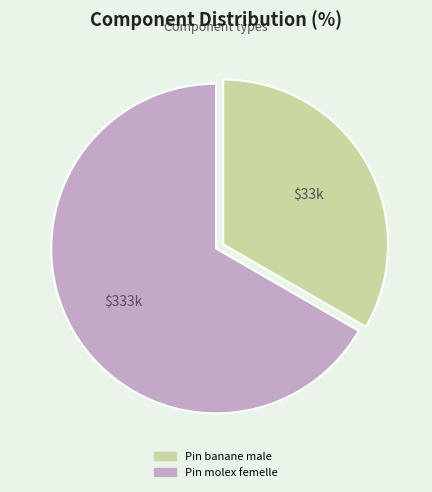

Does Pin banane male represent more than half of the total?

No